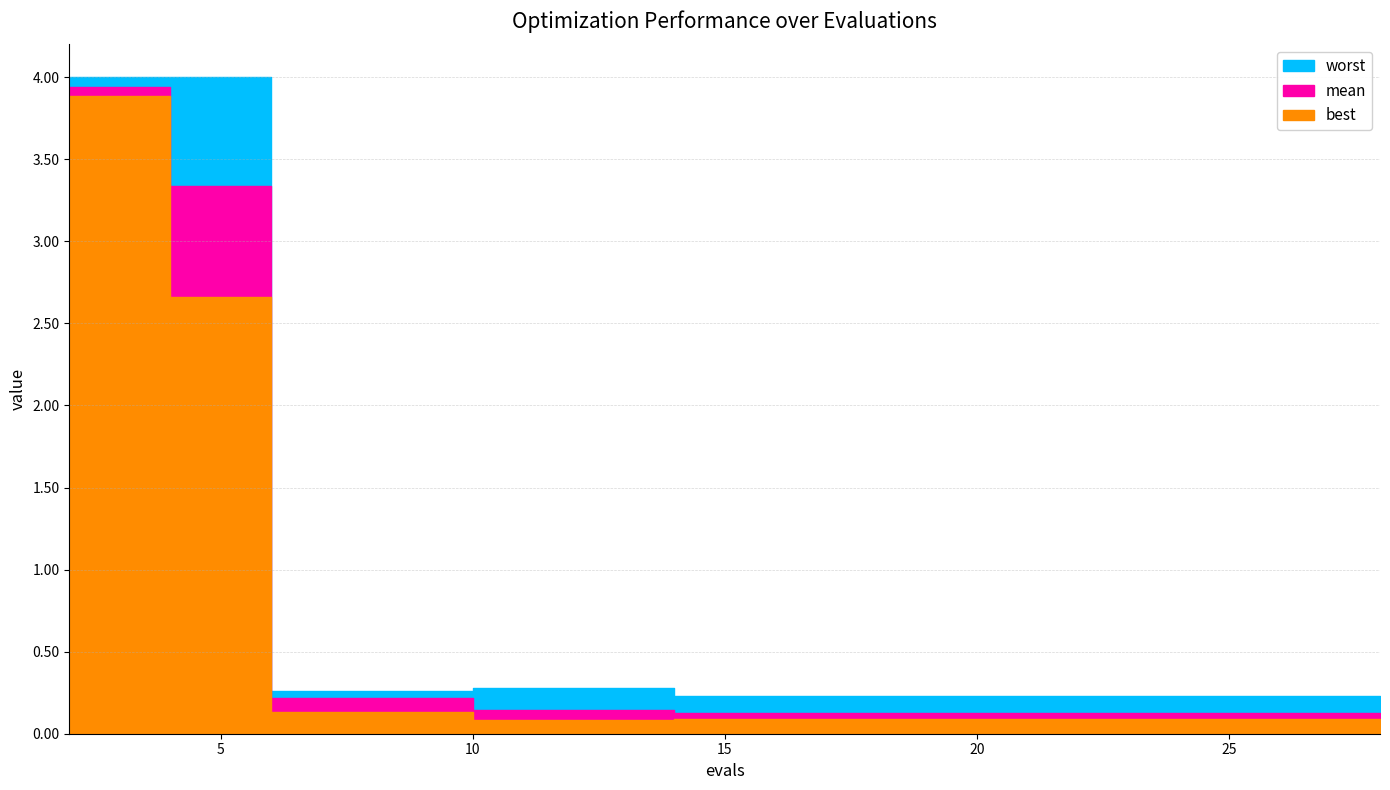

How many lines are shown in the chart?

3